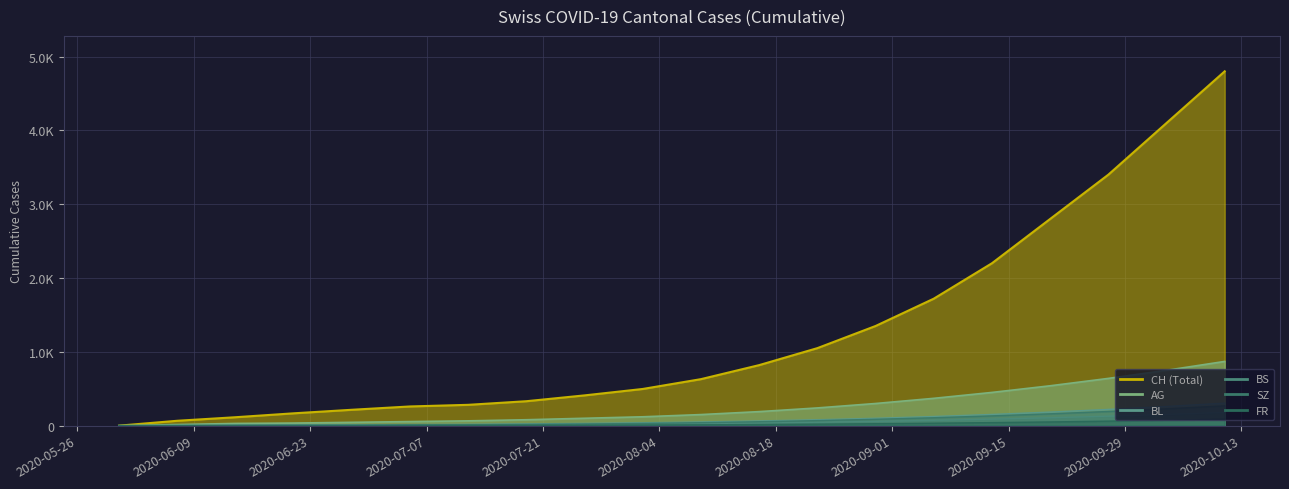

True or false: AG and BL intersect in this chart.

False